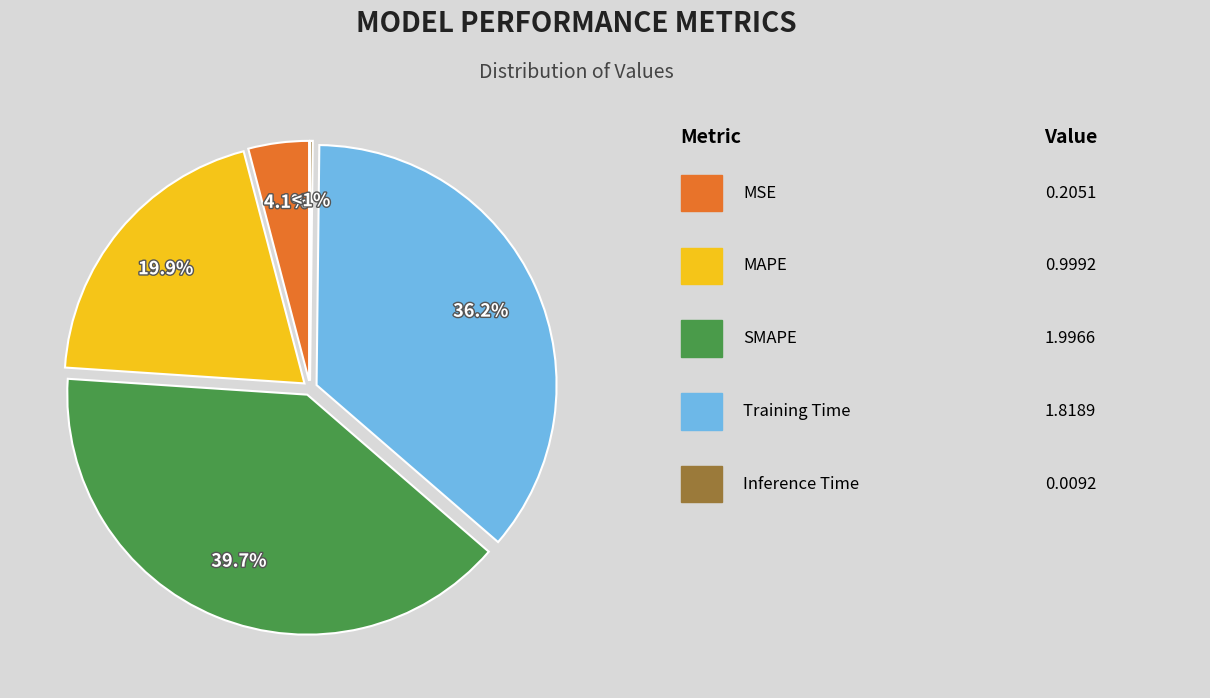

Count the number of slices in the pie.

5